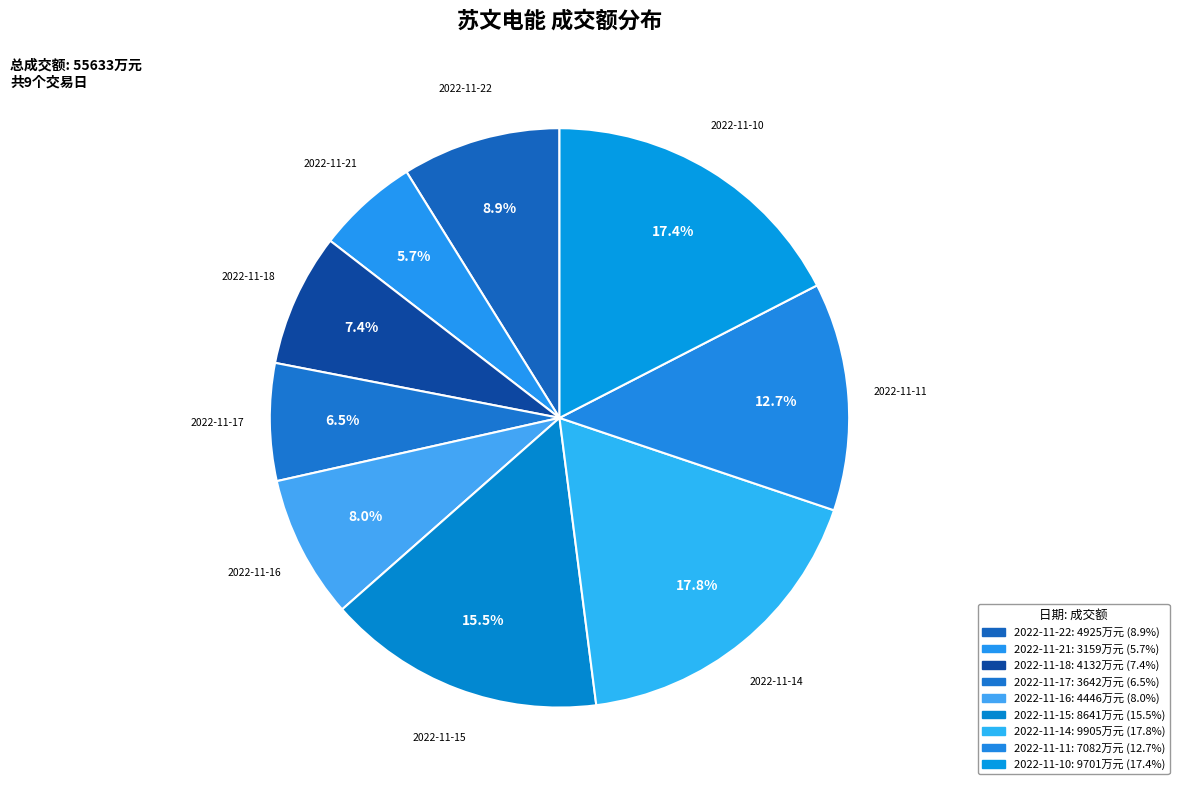

Do 2022-11-11 and 2022-11-21 together represent more than half of the pie?

No